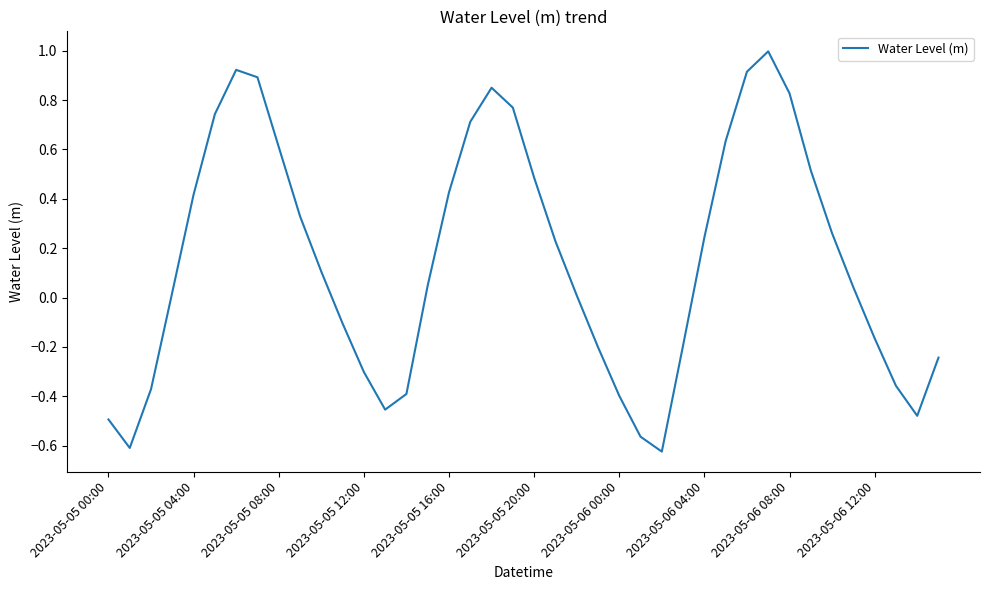

What is the greatest value displayed?

1.0